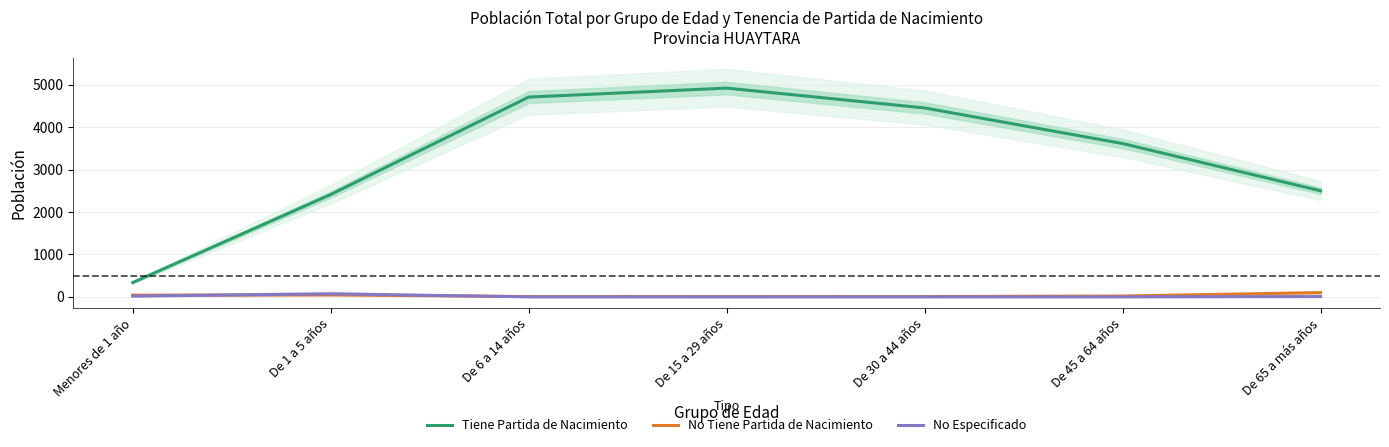

Is it true that No Tiene Partida de Nacimiento equals 40 at Menores de 1 año?

True